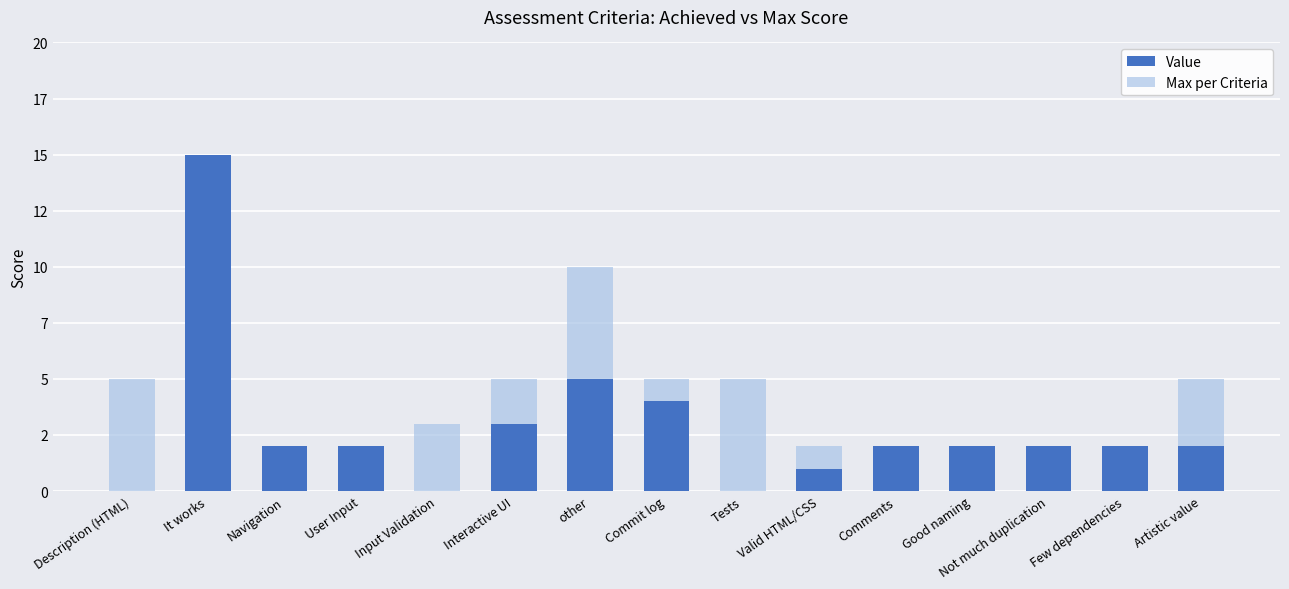

Between Description (HTML) and User Input, which series saw the biggest shift?

Max per Criteria